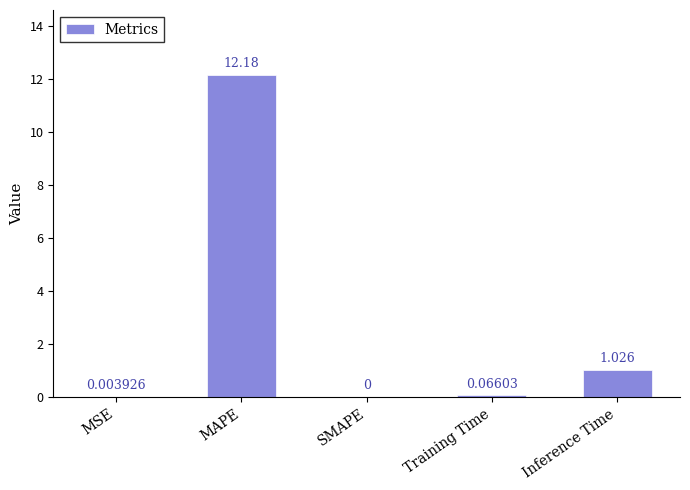

Between MSE and MAPE, which is larger?

MAPE